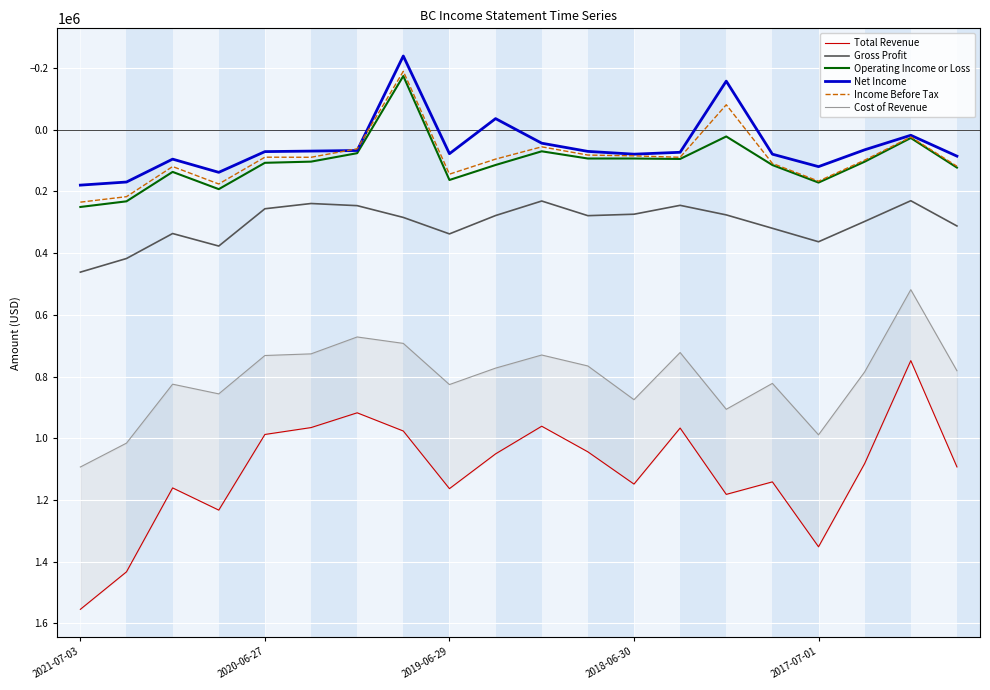

Does the chart display data point markers on the line(s)?

No